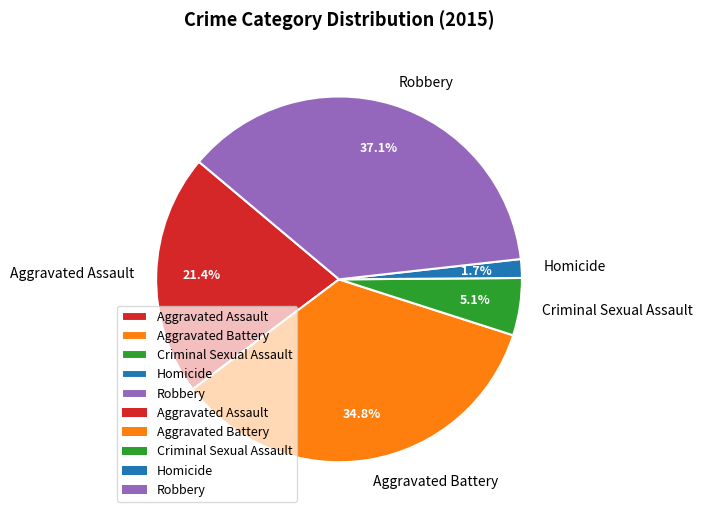

Is there a majority slice in this chart?

No